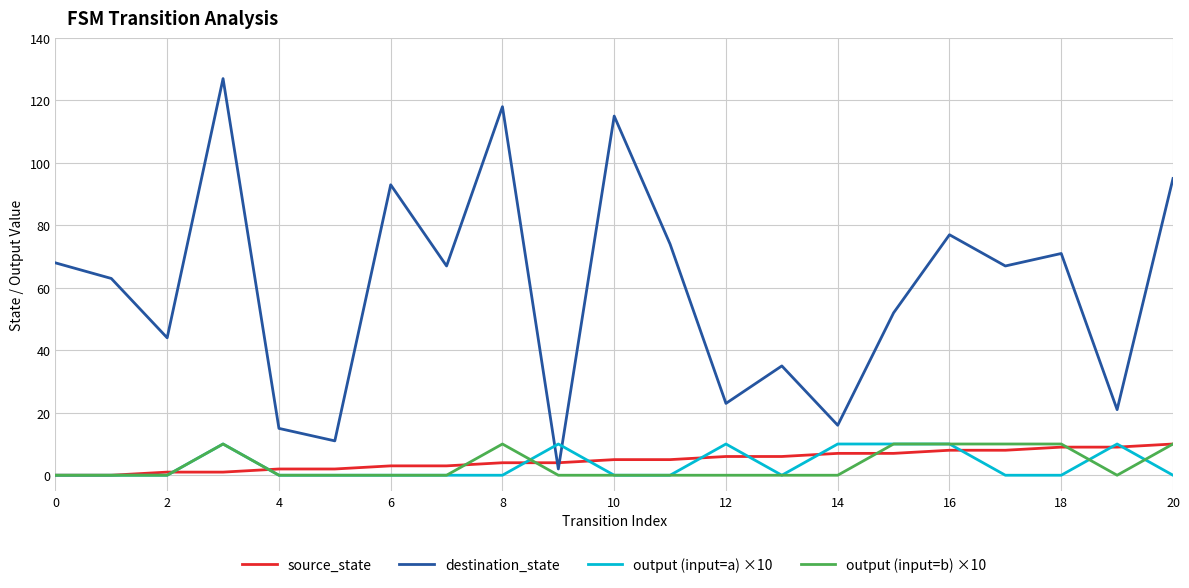

Which series has the largest total across all categories?

destination_state